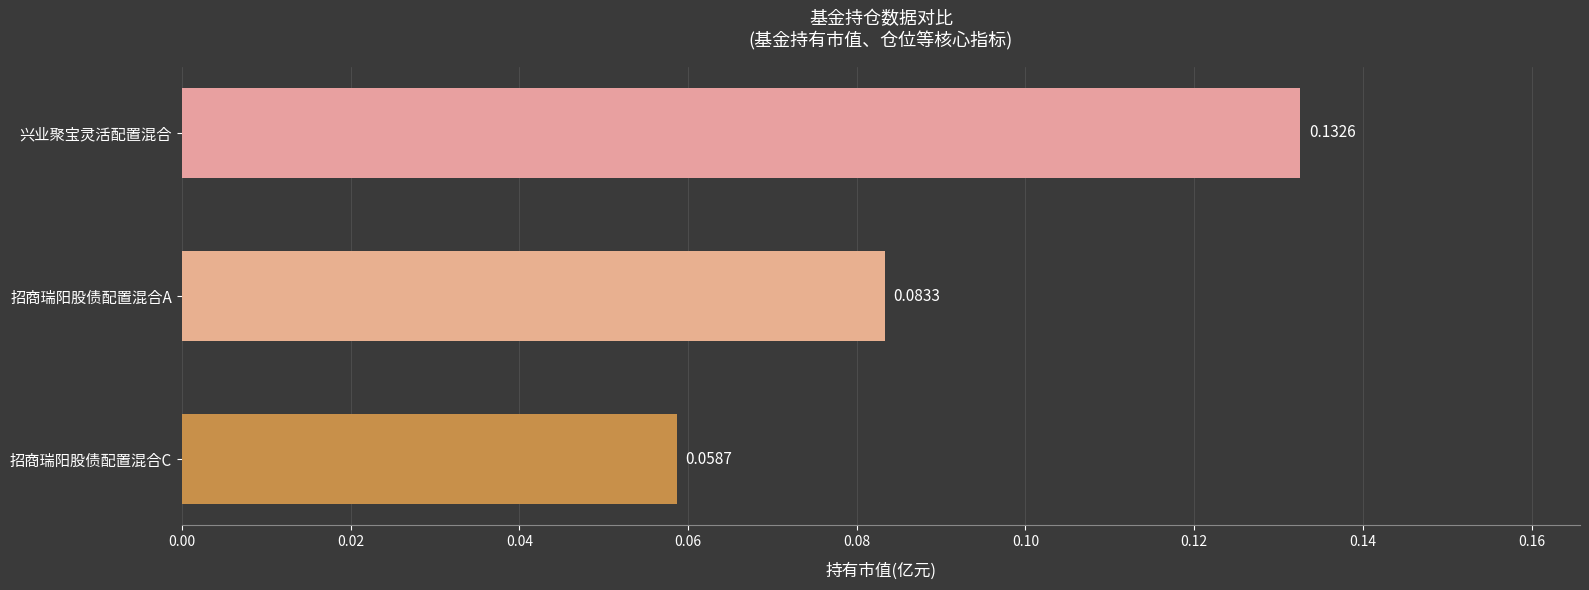

List the labels in order of value, smallest first.

招商瑞阳股债配置混合C, 招商瑞阳股债配置混合A, 兴业聚宝灵活配置混合